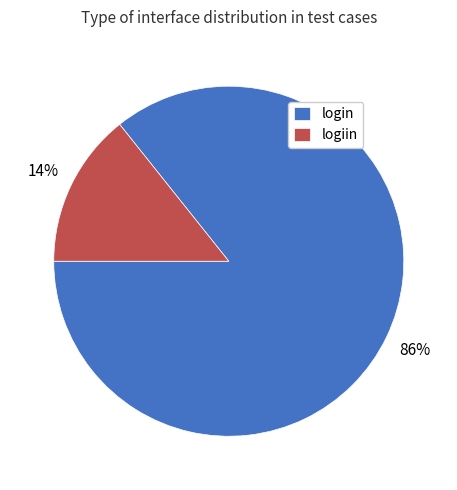

To the nearest percent, what percentage of the pie is logiin?

14%